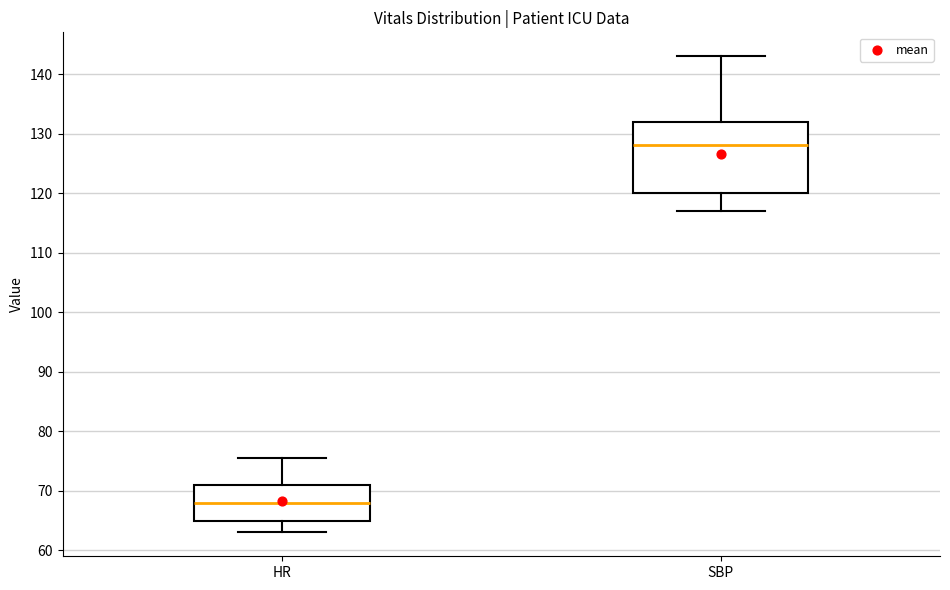

Reading left to right, read every box against the y-axis: the position of its median line, the range the box covers, and the ends of its whiskers. The values are not printed on the chart, so give them approximately, as read against the axis.

HR: median 68, box 65 to 71, whiskers 63 to 76
SBP: median 128, box 120 to 132, whiskers 117 to 143